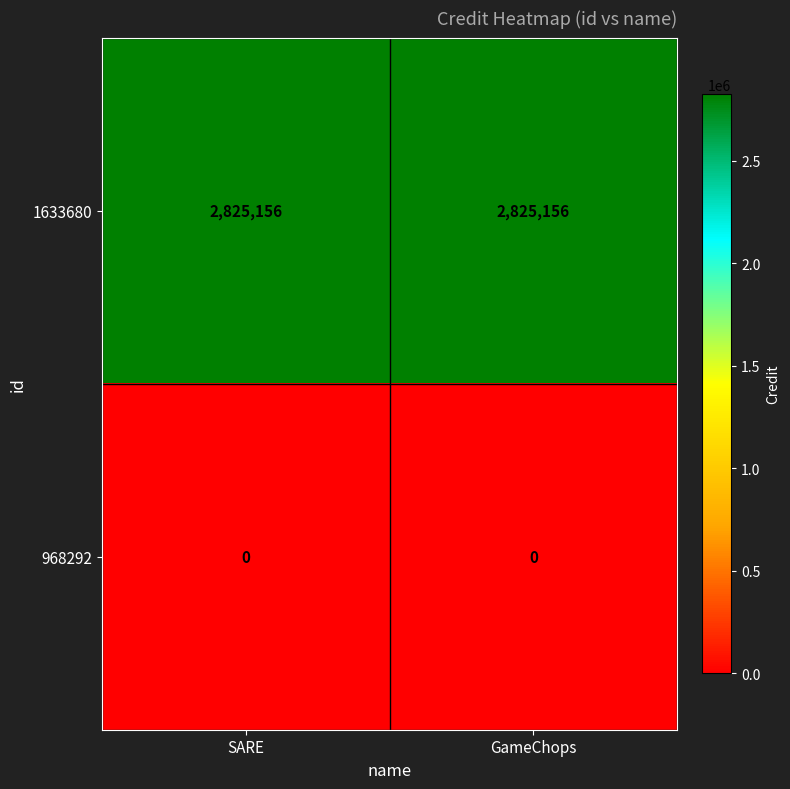

True or false: 1633680 has a value of 1045010 at GameChops.

False